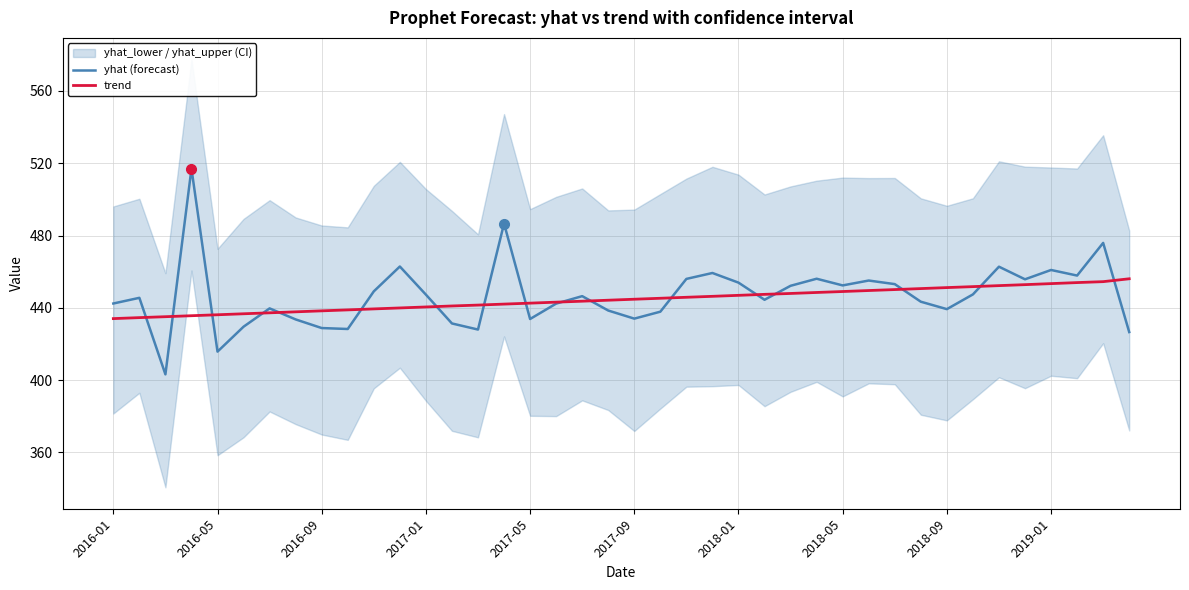

Which series has the largest range (max minus min)?

yhat (forecast)